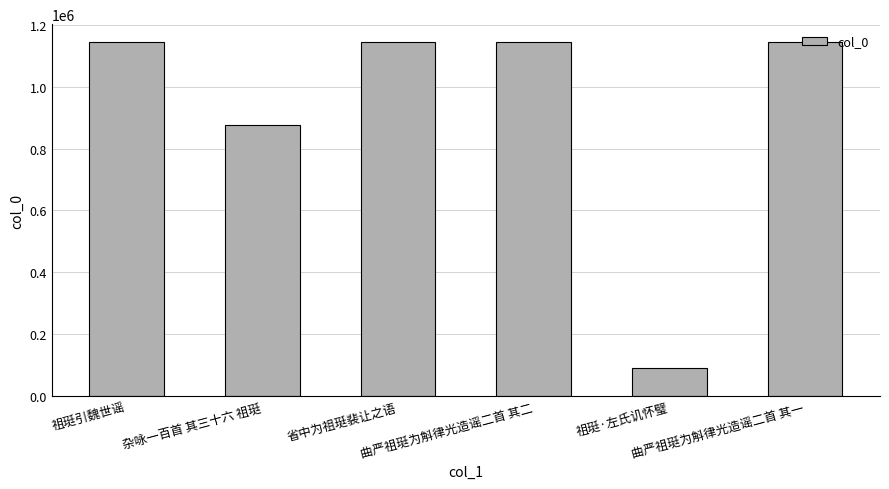

At which category does the chart reach its minimum across all series?

祖珽·左氏讥怀璧